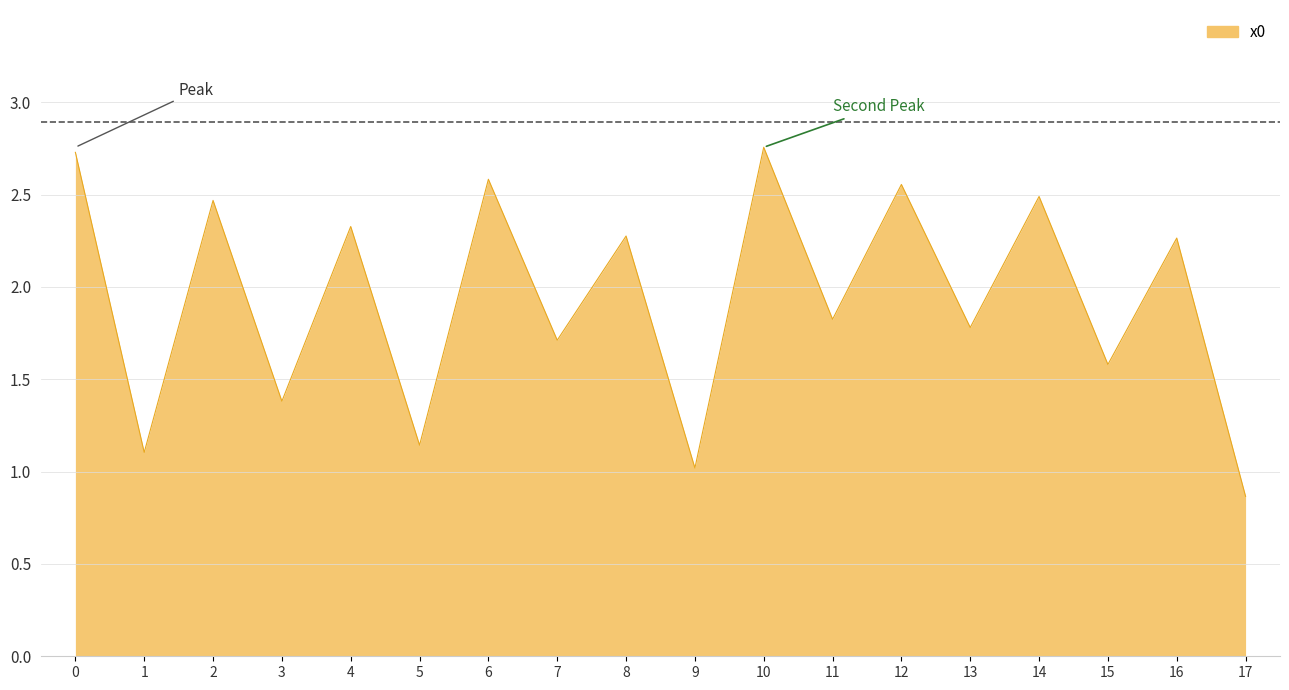

Approximately how many times larger is the value at 11 compared to 6?

0.7